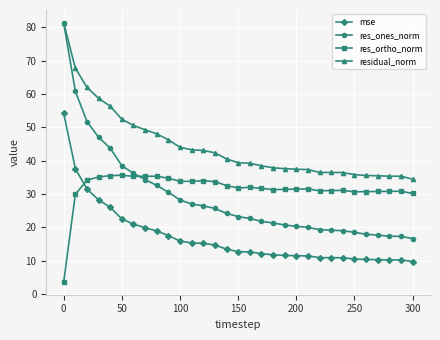

True or false: res_ortho_norm and residual_norm intersect in this chart.

False